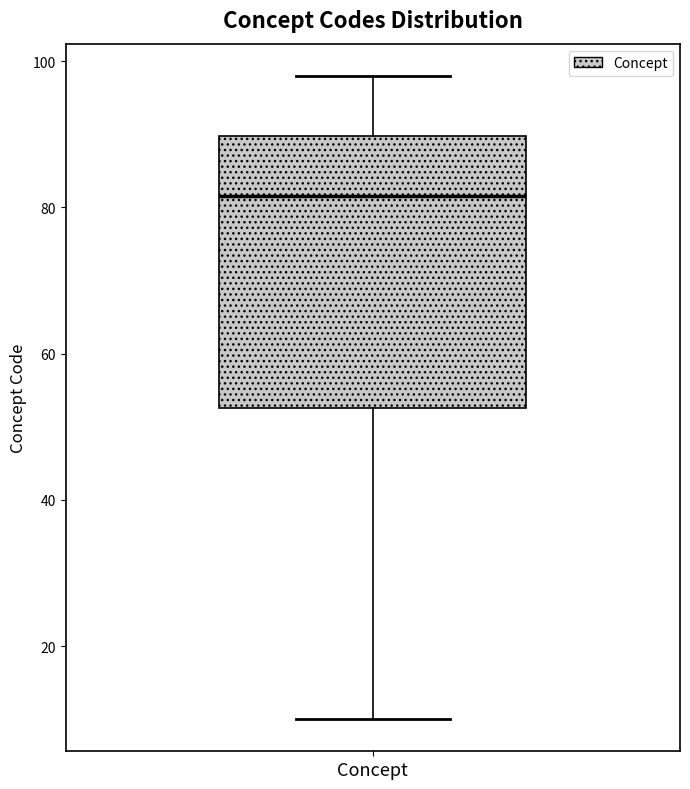

Where does the upper whisker of the box for Concept end on the y-axis? The values are not printed on the chart, so give them approximately, as read against the axis.

98